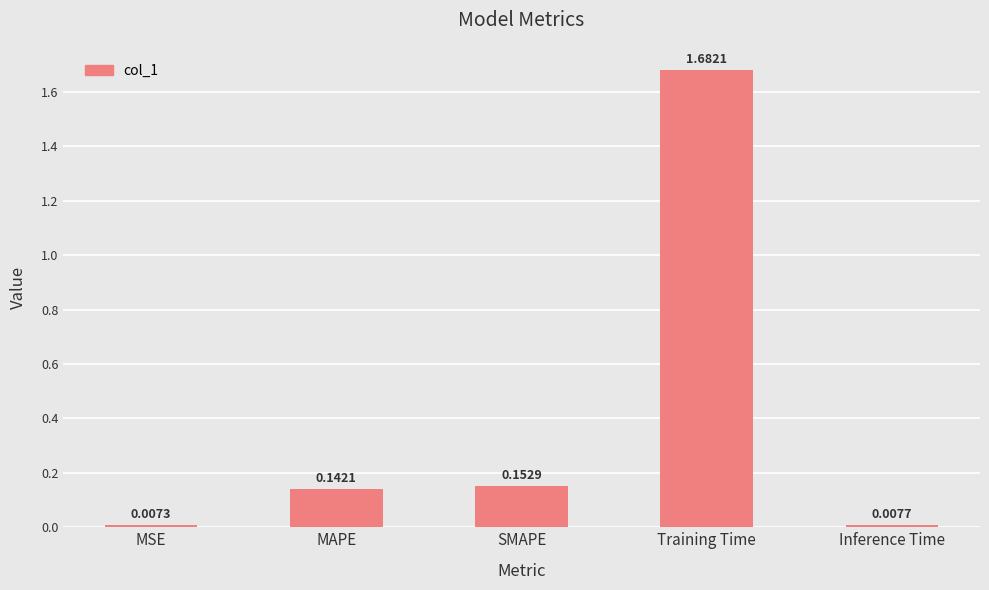

Where is the data nearest to the value 0?

MSE